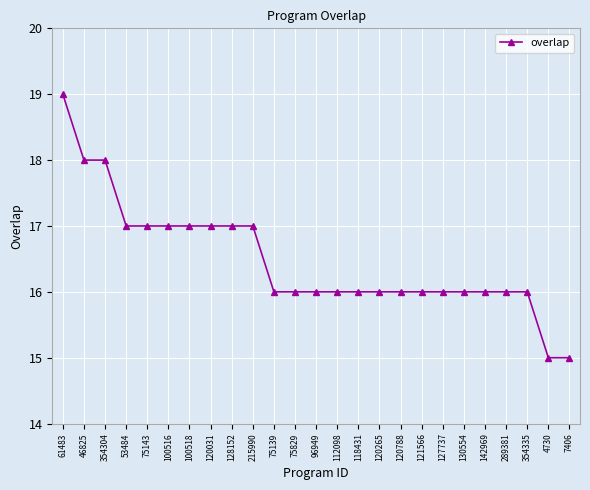

How many distinct data groups are displayed?

1